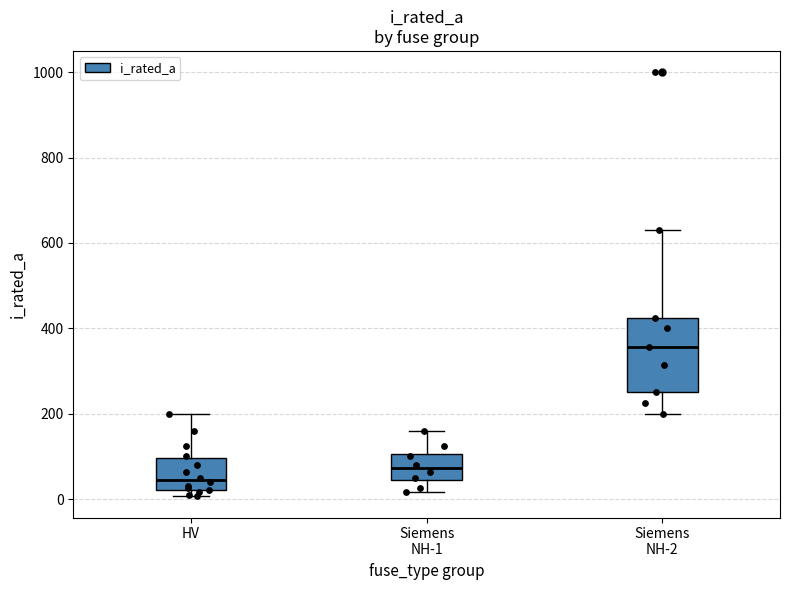

Reading left to right, read every box against the y-axis: the position of its median line, the range the box covers, and the ends of its whiskers. The values are not printed on the chart, so give them approximately, as read against the axis.

HV: median 40, box 20 to 100, whiskers 0 to 200
Siemens NH-1: median 80, box 40 to 100, whiskers 20 to 160
Siemens NH-2: median 360, box 260 to 420, whiskers 200 to 640